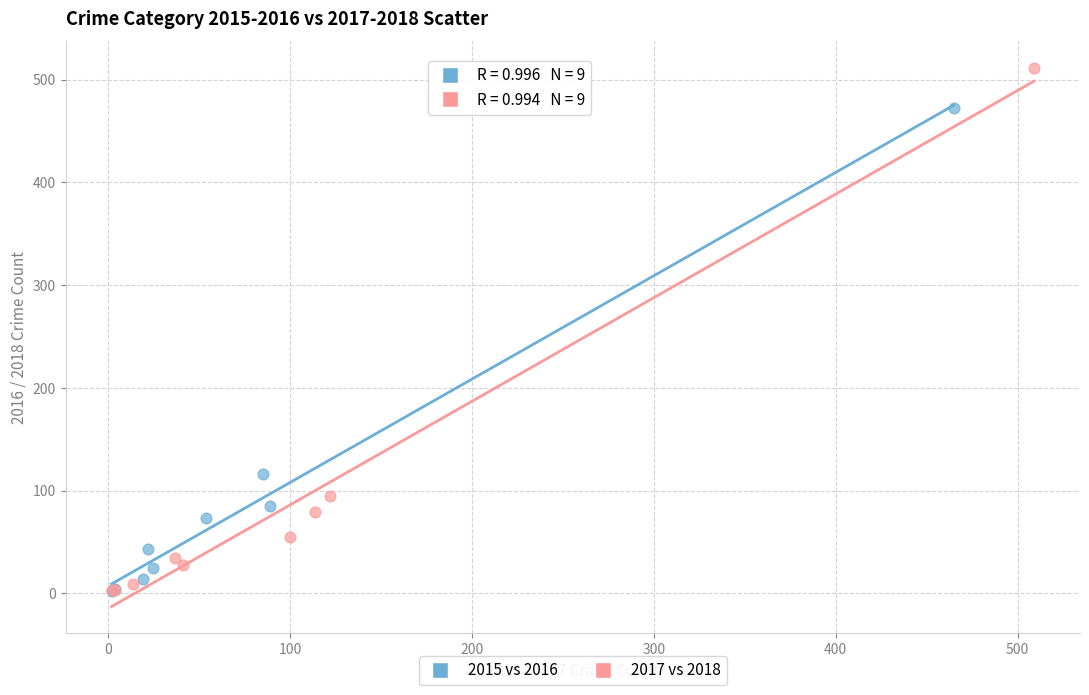

Which series has the largest Y range (max minus min)?

2017 vs 2018